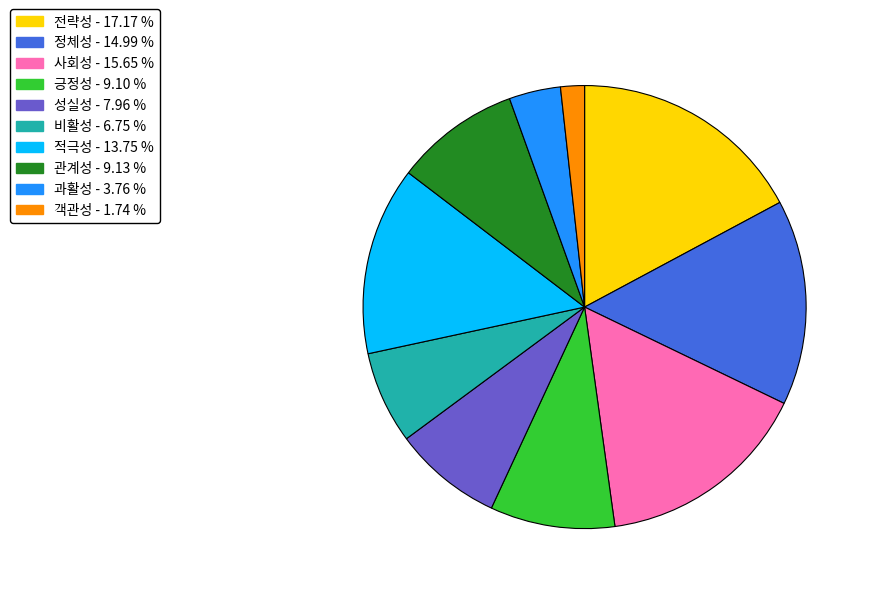

Which category has the smallest portion of the pie?

객관성